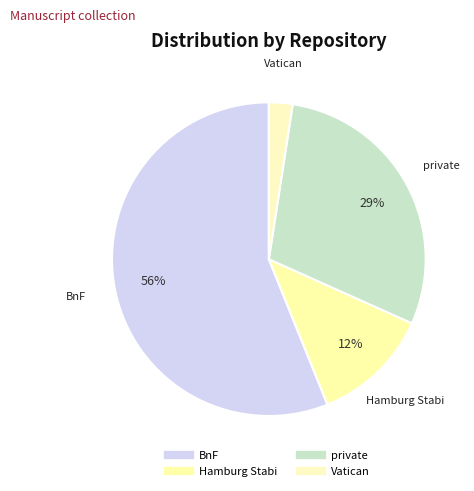

How many slices are in this pie chart?

4